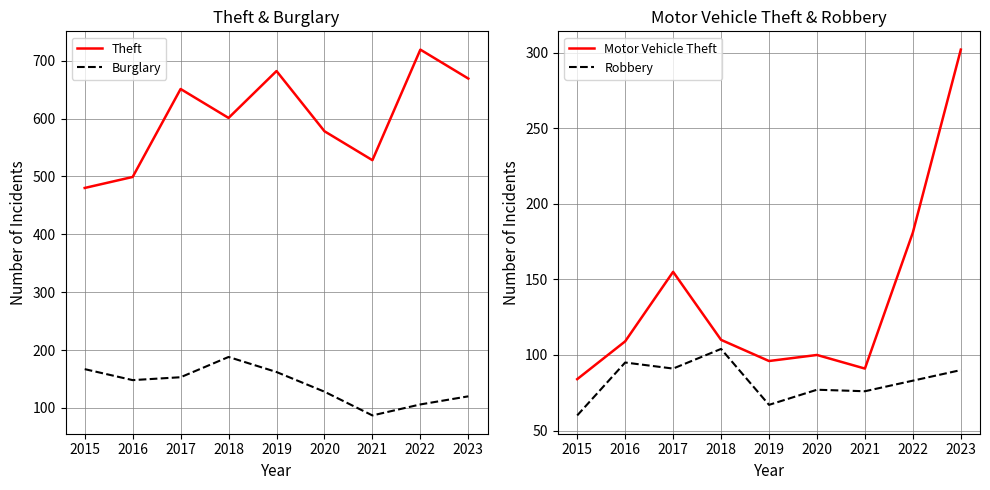

True or false: Burglary and Theft intersect in this chart.

False